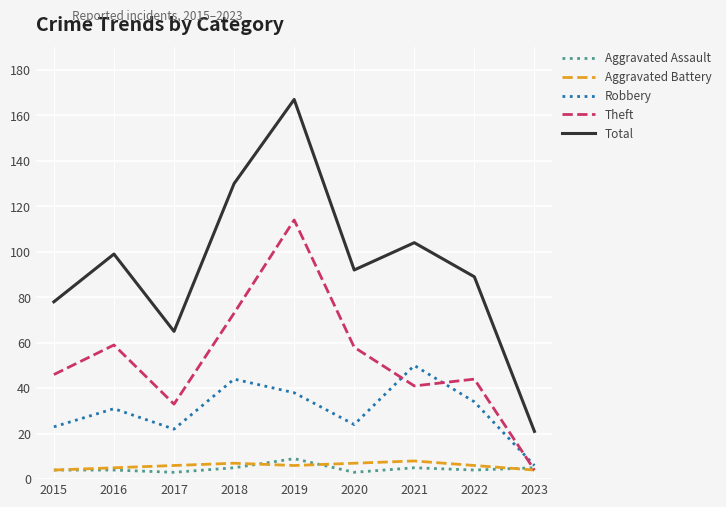

What is the total value across all series at 2018?

259